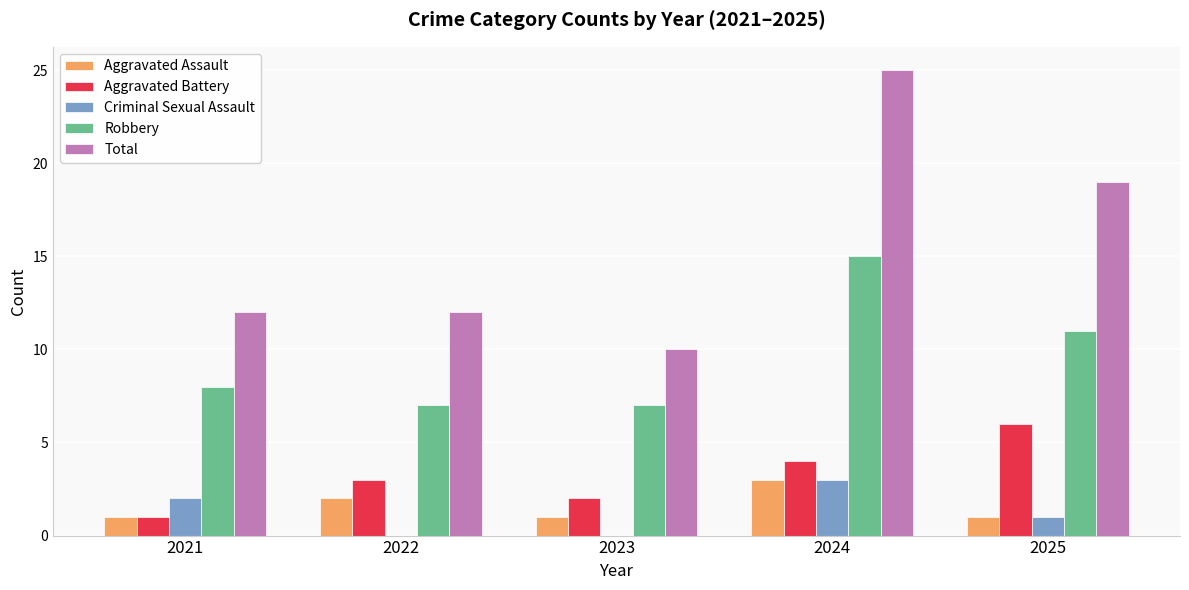

What is the difference between the Total values at 2021 and 2024?

13